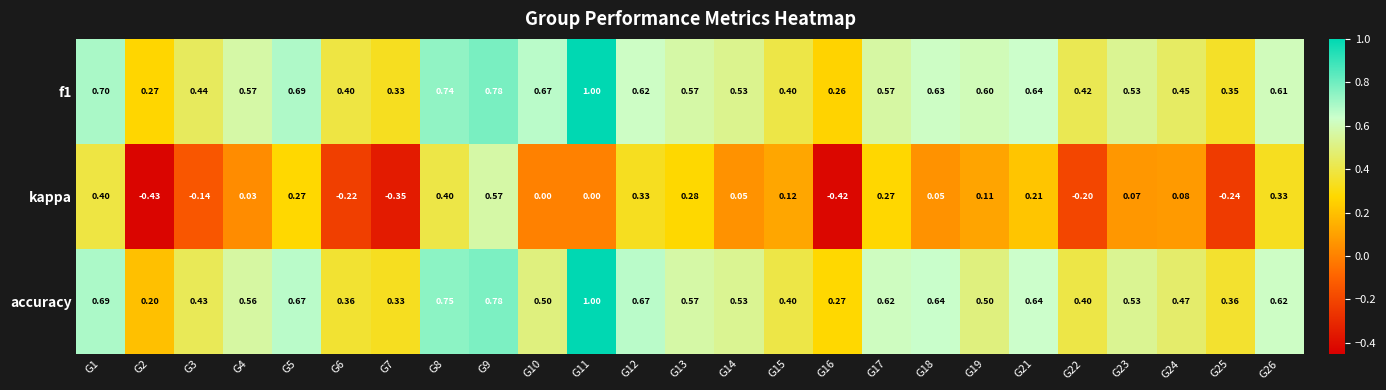

Count the number of data series in this chart.

3